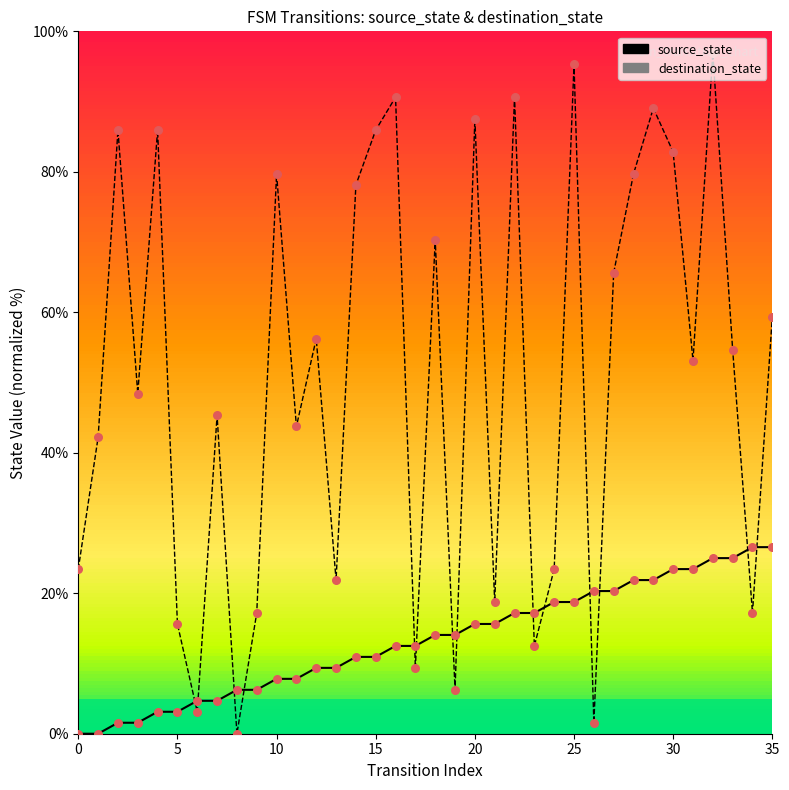

What are all the series names shown in the legend?

source_state, destination_state